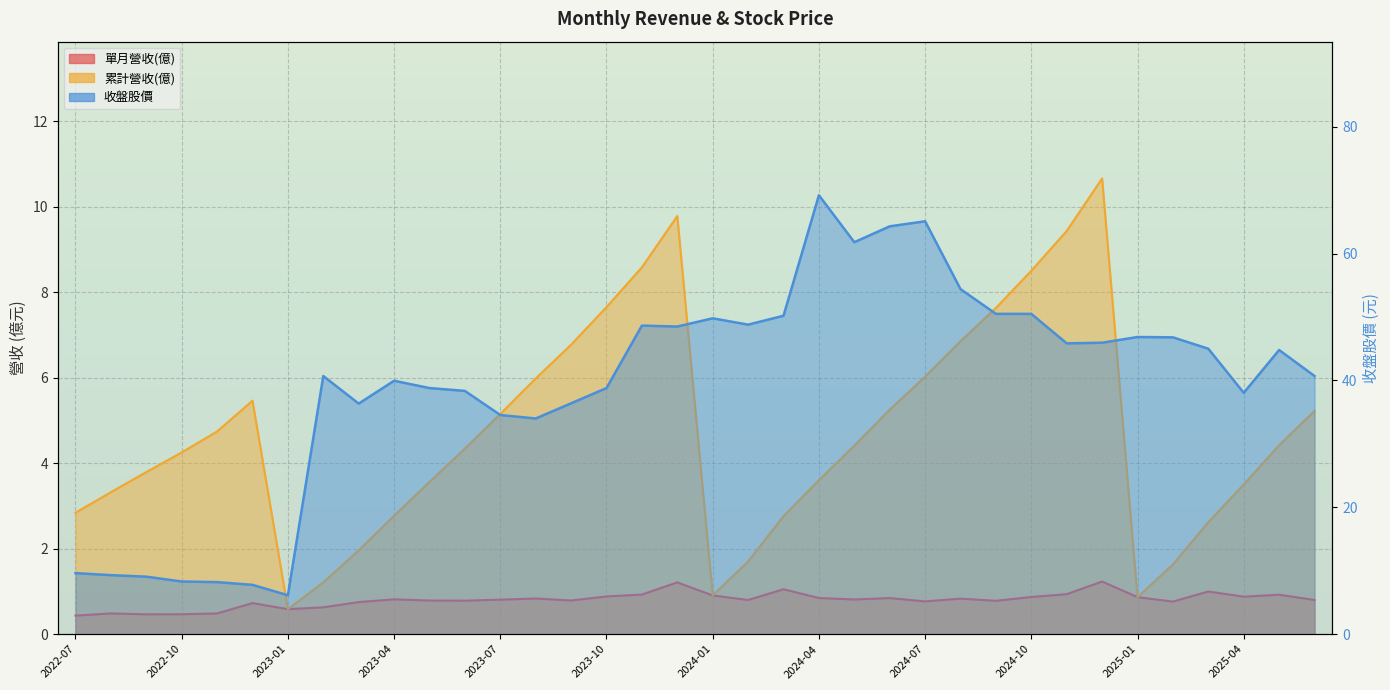

How many categories are shown in the chart?

36